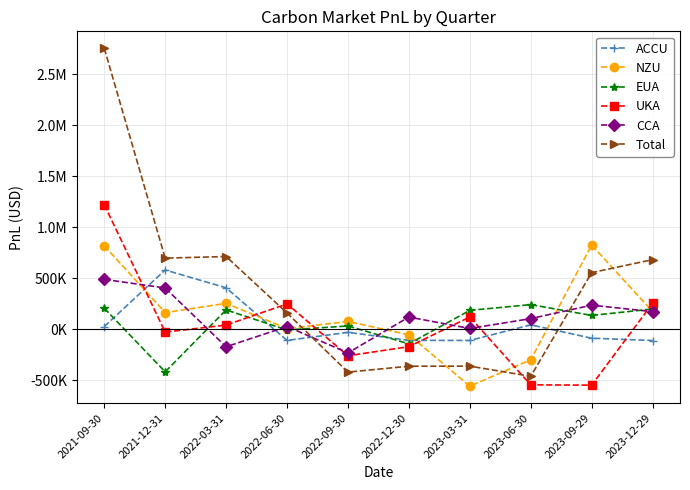

What are all the series names shown in the legend?

ACCU, NZU, EUA, UKA, CCA, Total